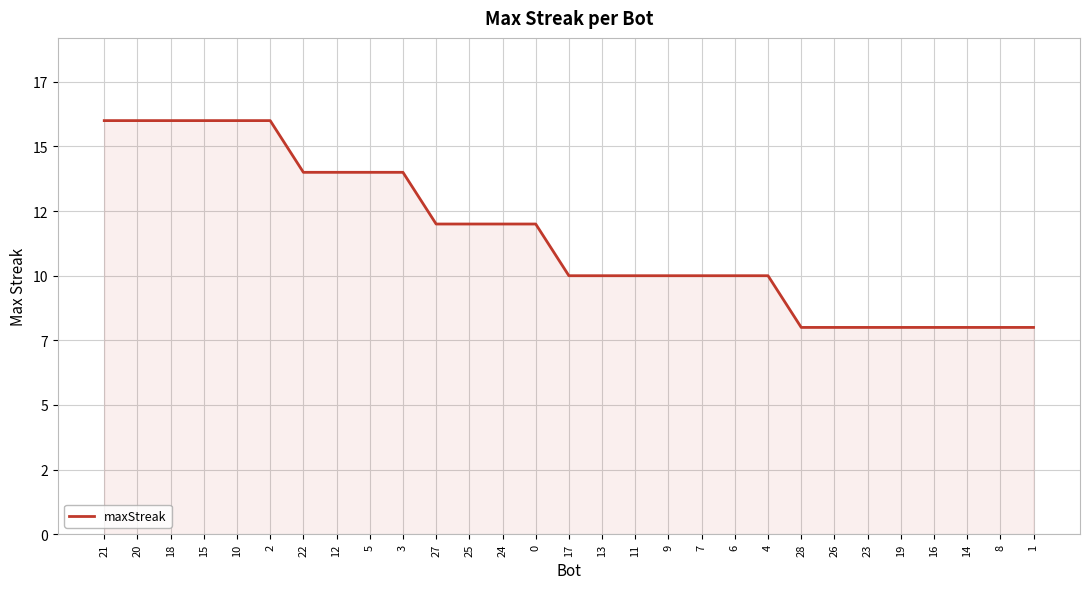

What position from the left is 6?

20